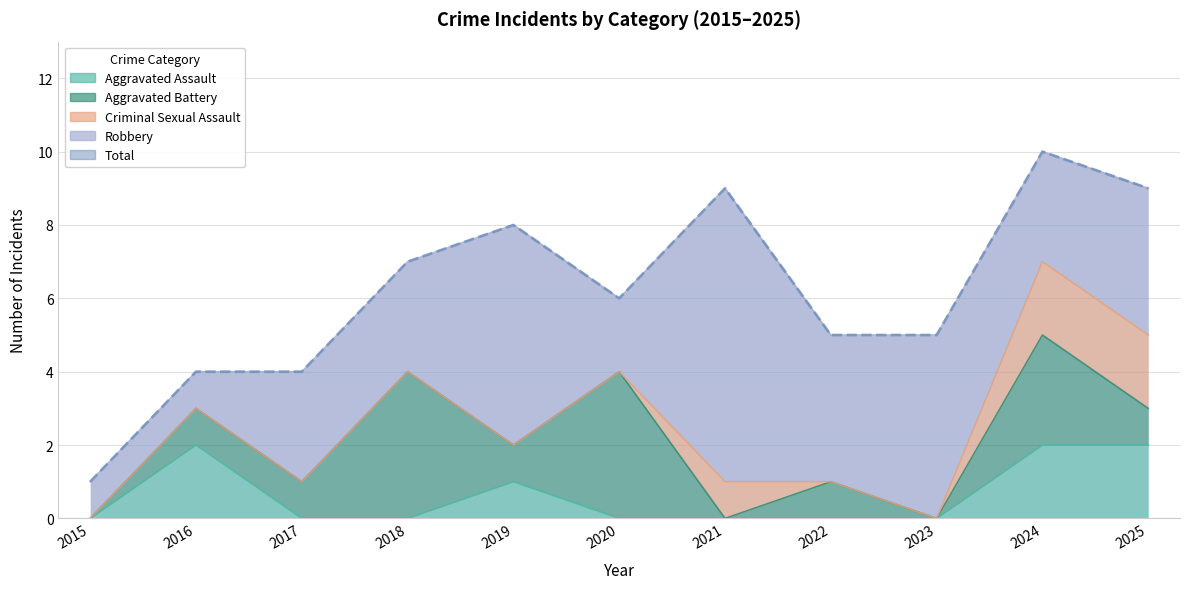

True or false: Aggravated Assault and Total intersect in this chart.

False